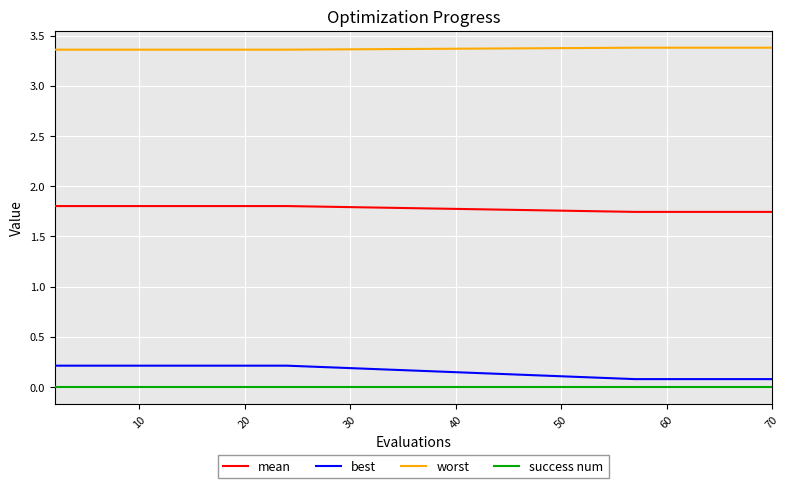

True or false: mean and best intersect in this chart.

False